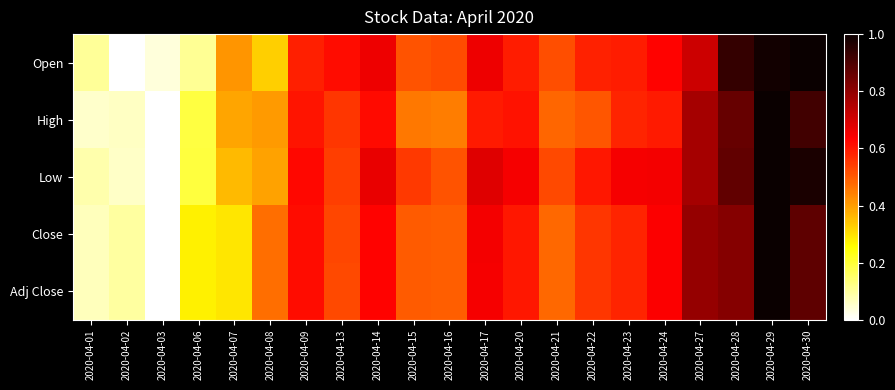

Reading left to right, extract all data points from this chart.

Open: 2020-04-01=0.1	2020-04-02=0.0	2020-04-03=0.0	2020-04-06=0.1	2020-04-07=0.4	2020-04-08=0.3	2020-04-09=0.6	2020-04-13=0.6	2020-04-14=0.7	2020-04-15=0.5	2020-04-16=0.5	2020-04-17=0.7	2020-04-20=0.6	2020-04-21=0.5	2020-04-22=0.6	2020-04-23=0.6	2020-04-24=0.6	2020-04-27=0.7	2020-04-28=0.9	2020-04-29=1.0	2020-04-30=1.0
High: 2020-04-01=0.1	2020-04-02=0.1	2020-04-03=0.0	2020-04-06=0.2	2020-04-07=0.4	2020-04-08=0.4	2020-04-09=0.6	2020-04-13=0.6	2020-04-14=0.6	2020-04-15=0.5	2020-04-16=0.4	2020-04-17=0.6	2020-04-20=0.6	2020-04-21=0.5	2020-04-22=0.5	2020-04-23=0.6	2020-04-24=0.6	2020-04-27=0.8	2020-04-28=0.9	2020-04-29=1.0	2020-04-30=0.9
Low: 2020-04-01=0.1	2020-04-02=0.1	2020-04-03=0.0	2020-04-06=0.2	2020-04-07=0.4	2020-04-08=0.4	2020-04-09=0.6	2020-04-13=0.5	2020-04-14=0.7	2020-04-15=0.6	2020-04-16=0.5	2020-04-17=0.7	2020-04-20=0.6	2020-04-21=0.5	2020-04-22=0.6	2020-04-23=0.6	2020-04-24=0.7	2020-04-27=0.8	2020-04-28=0.9	2020-04-29=1.0	2020-04-30=1.0
Close: 2020-04-01=0.1	2020-04-02=0.1	2020-04-03=0.0	2020-04-06=0.3	2020-04-07=0.3	2020-04-08=0.5	2020-04-09=0.6	2020-04-13=0.5	2020-04-14=0.6	2020-04-15=0.5	2020-04-16=0.5	2020-04-17=0.6	2020-04-20=0.6	2020-04-21=0.5	2020-04-22=0.6	2020-04-23=0.6	2020-04-24=0.6	2020-04-27=0.8	2020-04-28=0.8	2020-04-29=1.0	2020-04-30=0.9
Adj Close: 2020-04-01=0.1	2020-04-02=0.1	2020-04-03=0.0	2020-04-06=0.3	2020-04-07=0.3	2020-04-08=0.5	2020-04-09=0.6	2020-04-13=0.5	2020-04-14=0.6	2020-04-15=0.5	2020-04-16=0.5	2020-04-17=0.6	2020-04-20=0.6	2020-04-21=0.5	2020-04-22=0.6	2020-04-23=0.6	2020-04-24=0.6	2020-04-27=0.8	2020-04-28=0.8	2020-04-29=1.0	2020-04-30=0.9